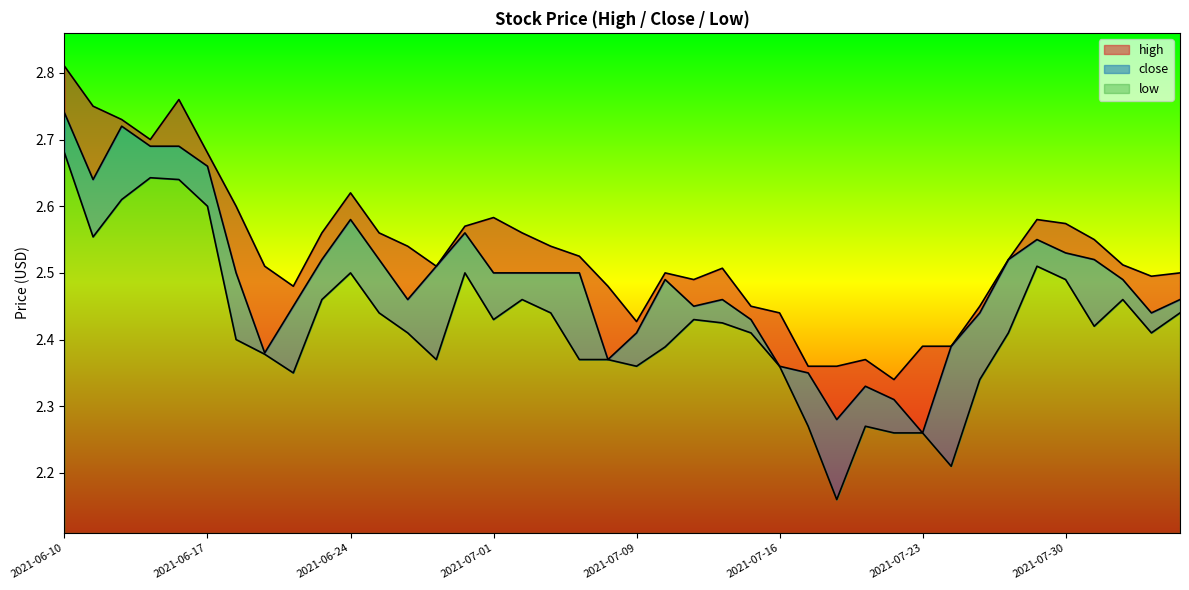

Which category has the highest value in the close series?

2021-06-10